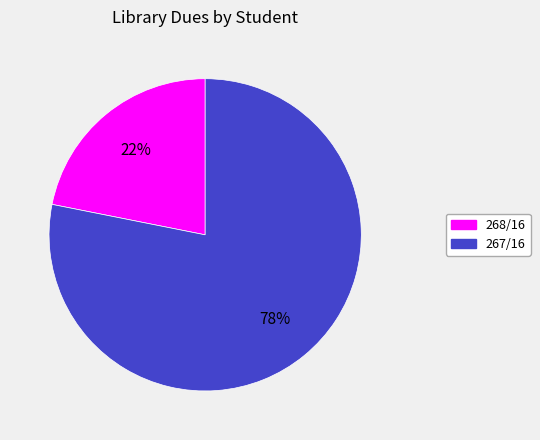

Is 267/16 the majority of the pie?

Yes